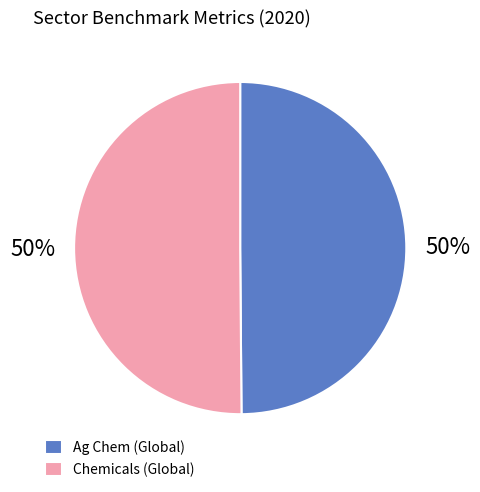

To the nearest percent, what portion does Ag Chem (Global) represent?

50%